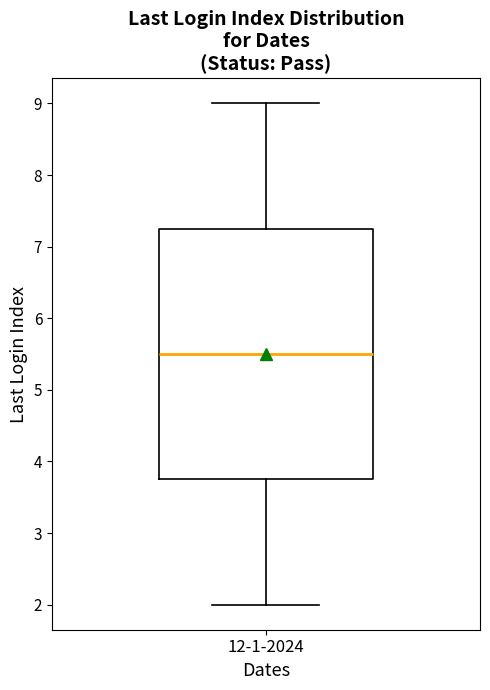

Read this box plot against the y-axis: the position of the median line, the range covered by the box, and the ends of both whiskers. The values are not printed on the chart, so give them approximately, as read against the axis.

median 5.5, box 3.8 to 7.3, whiskers 2.0 to 9.0